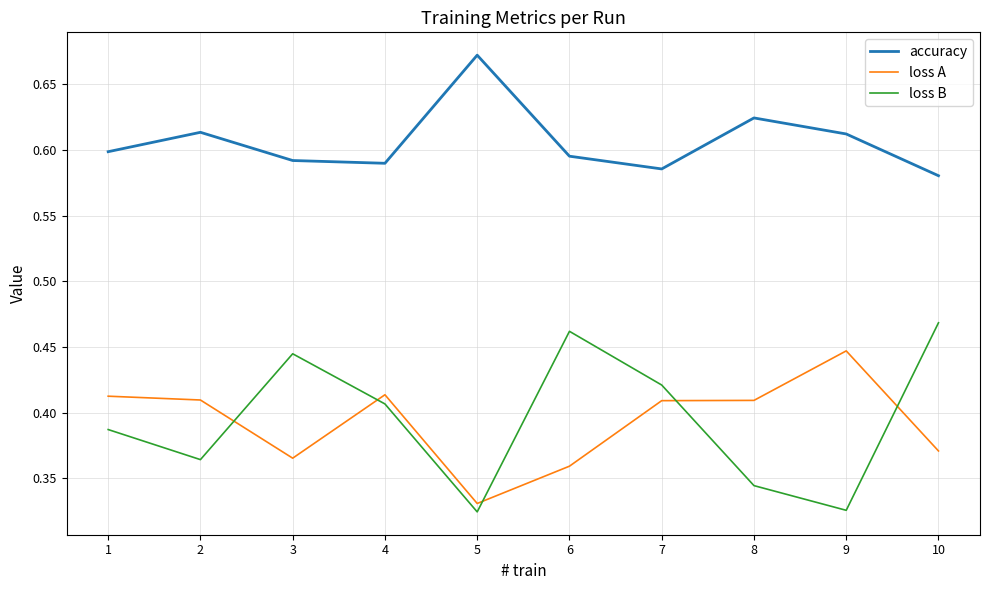

True or false: accuracy and loss A intersect in this chart.

False